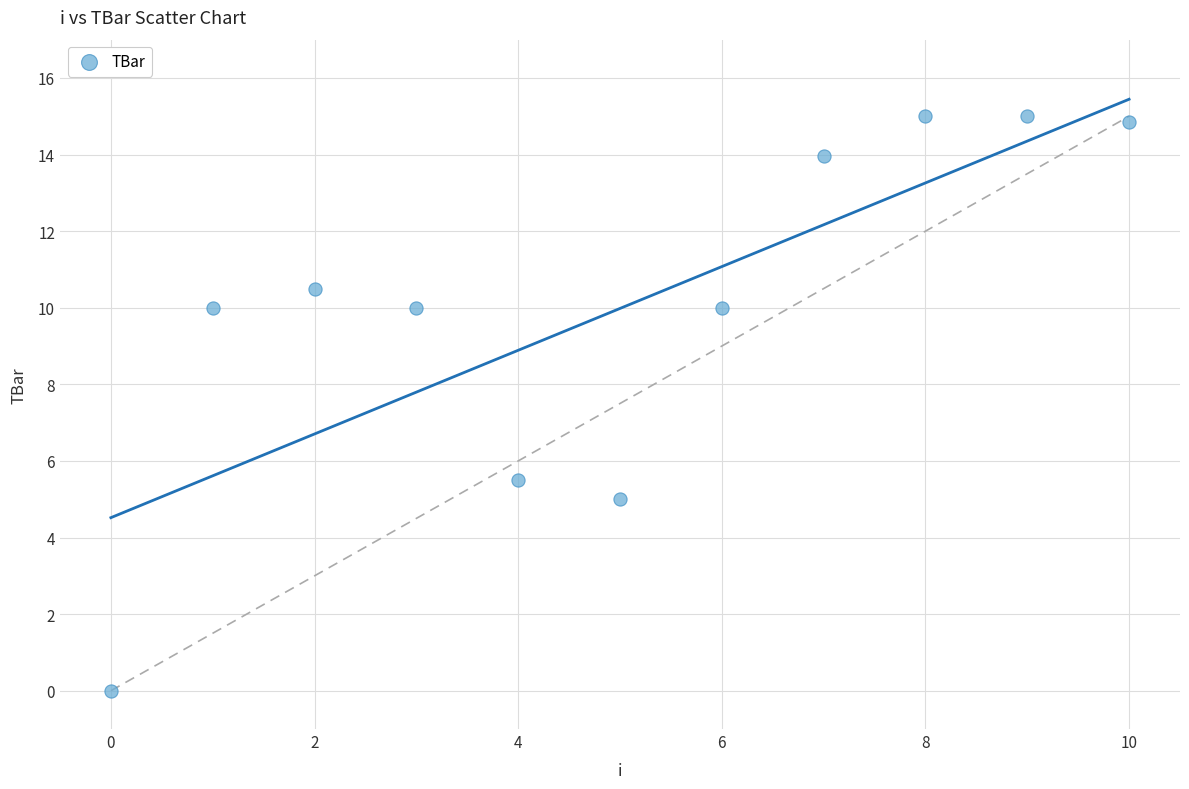

What Y value in the scatter plot is closest to 7?

5.5